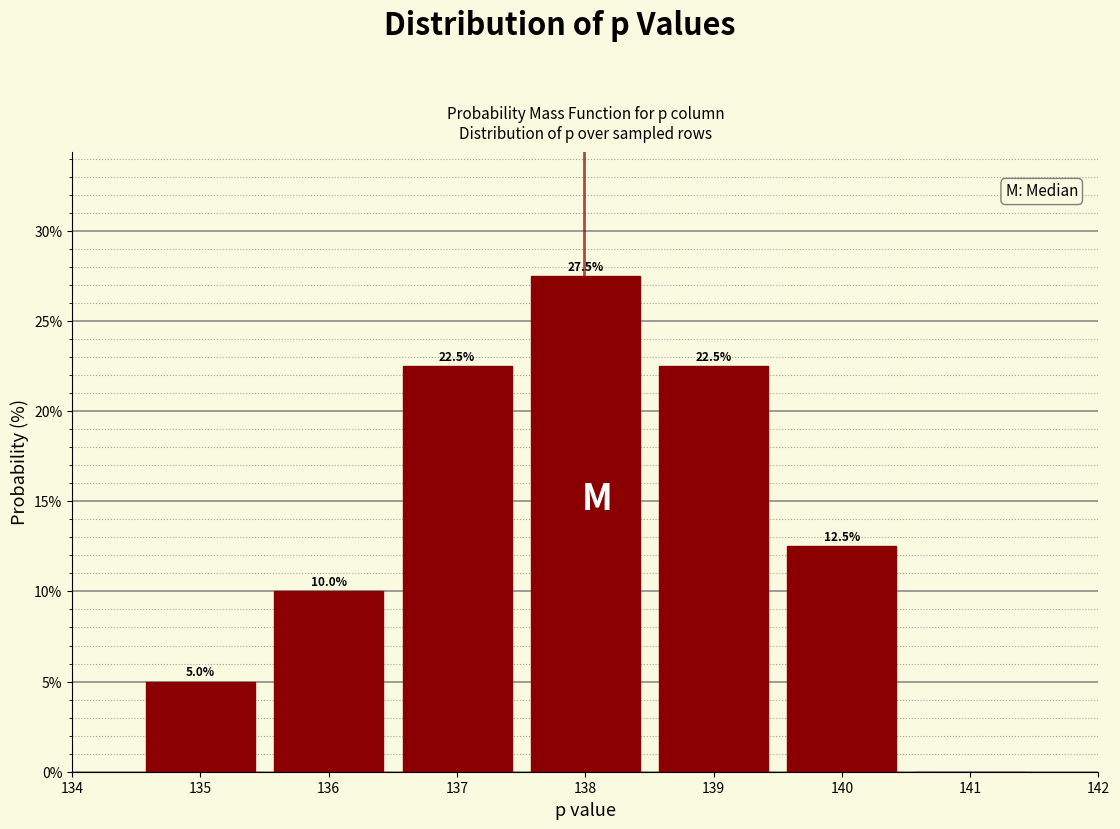

Which range on the x-axis has the tallest bar?

137.5 to 138.5